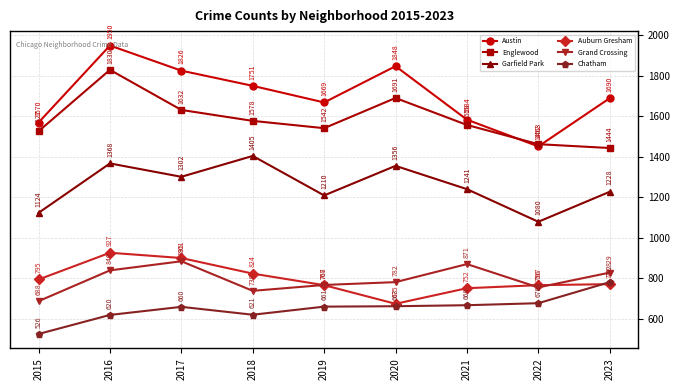

At how many categories does at least one series exceed 625?

9